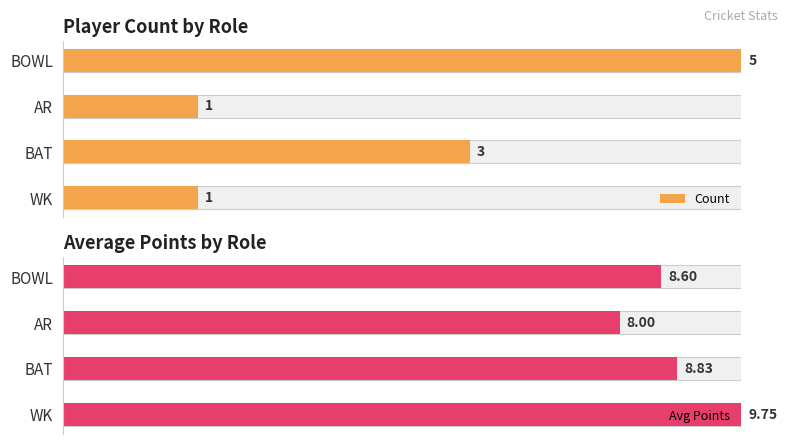

Count the number of data series in this chart.

2